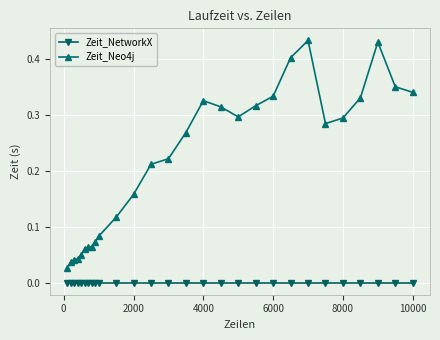

Which series has the largest total across all categories?

Zeit_Neo4j